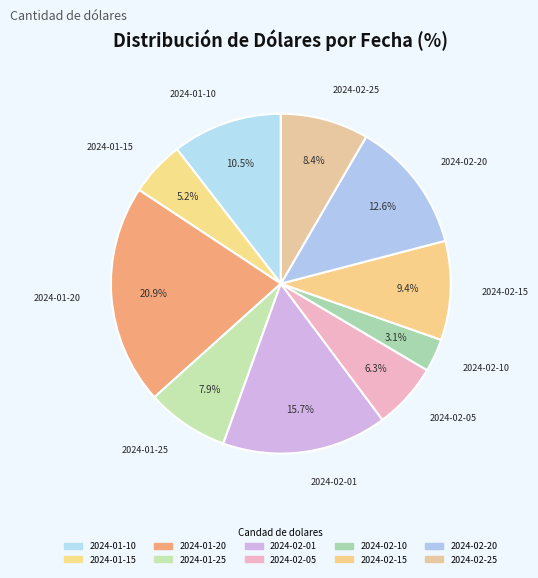

How many slices are in this pie chart?

10